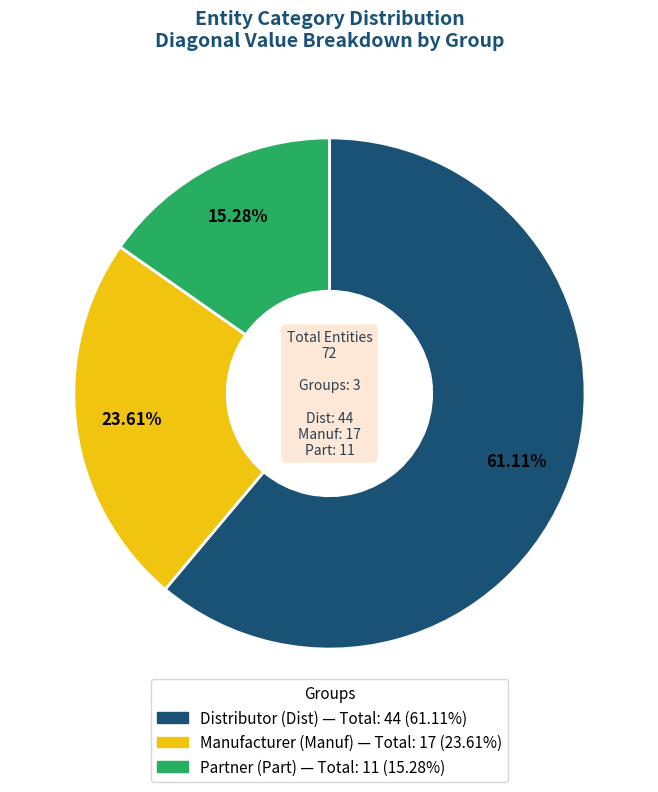

Does any single category account for the majority?

Yes